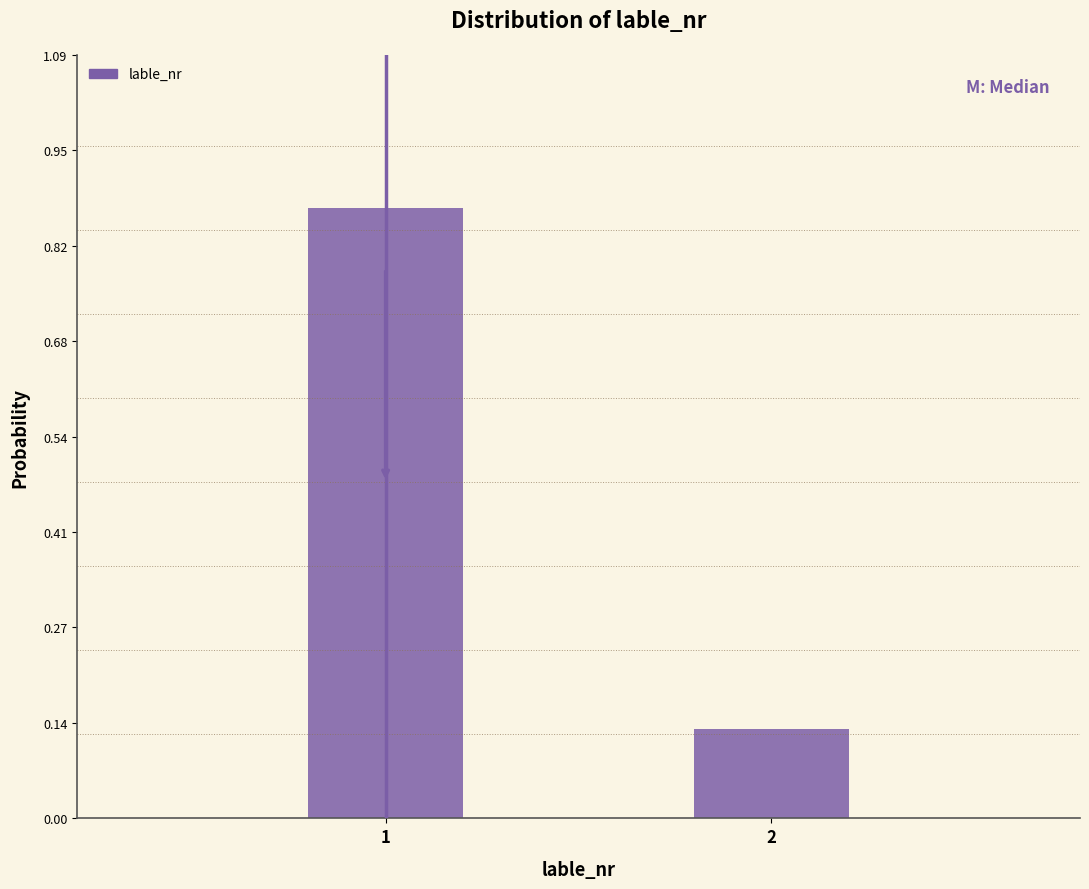

What is the difference between the values at 1 and 2?

0.7